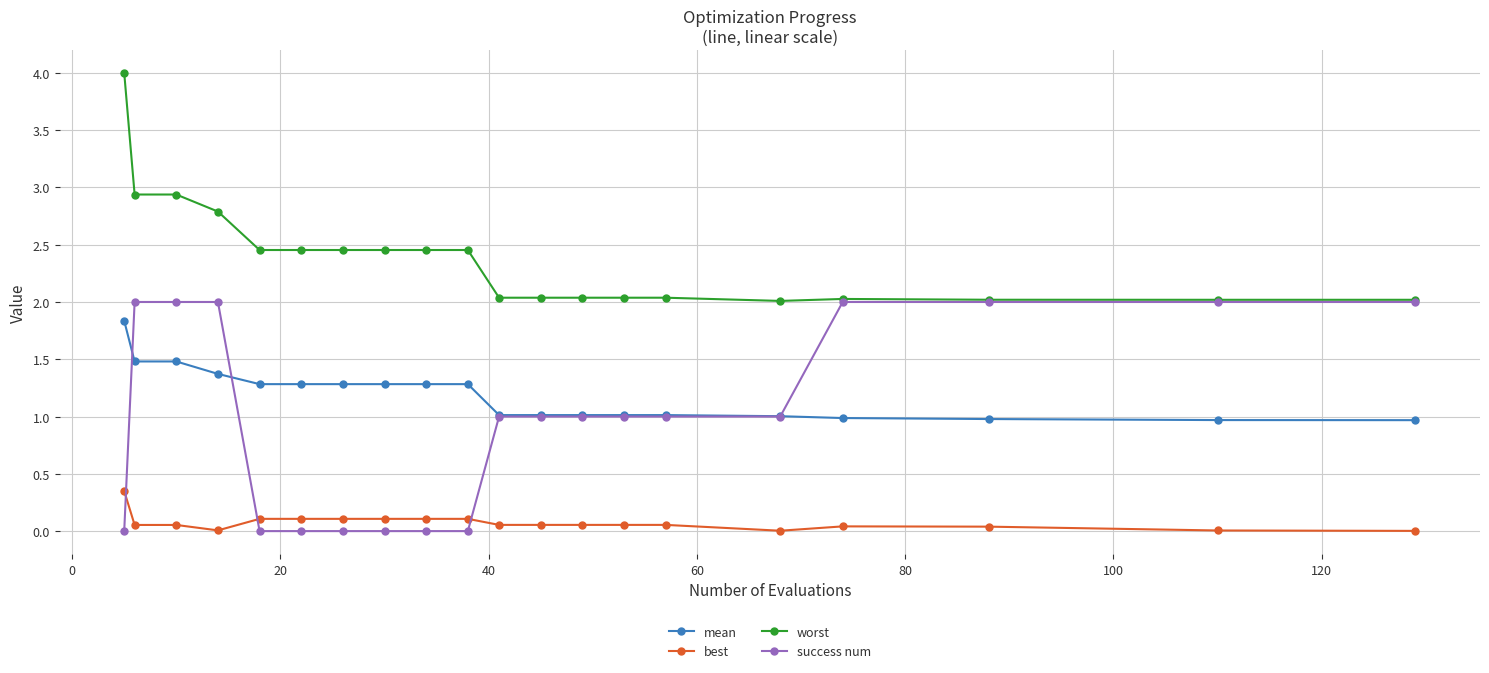

List the series in order of their peak value, highest first.

worst, success num, mean, best